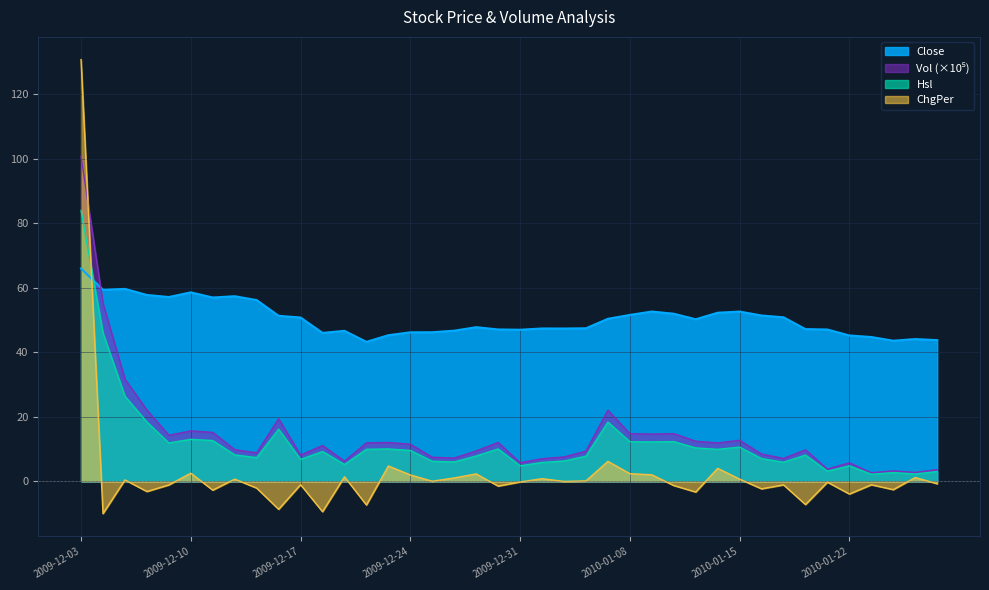

Where does the ChgPer series first go above 0?

2009-12-03